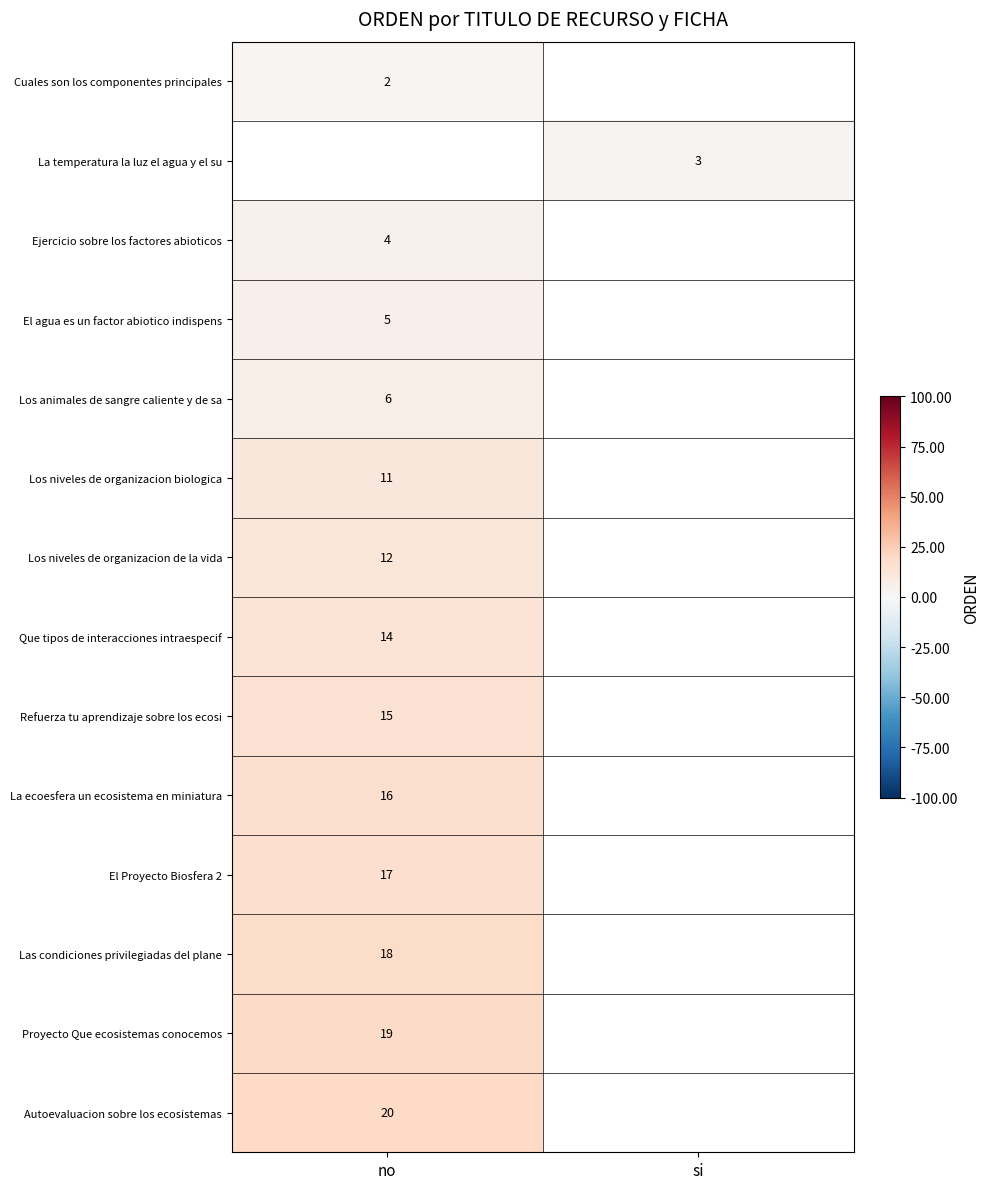

Which label corresponds to the largest value in the chart?

no